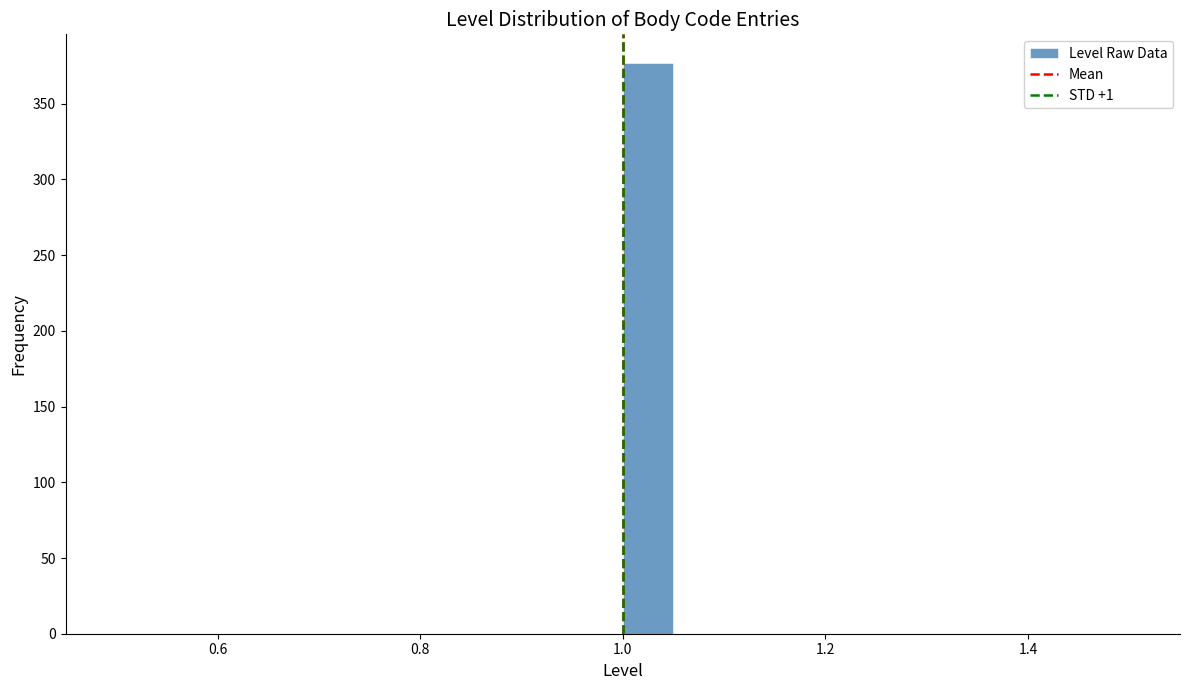

Read against the x-axis, roughly where is the centre of the tallest bar?

1.02